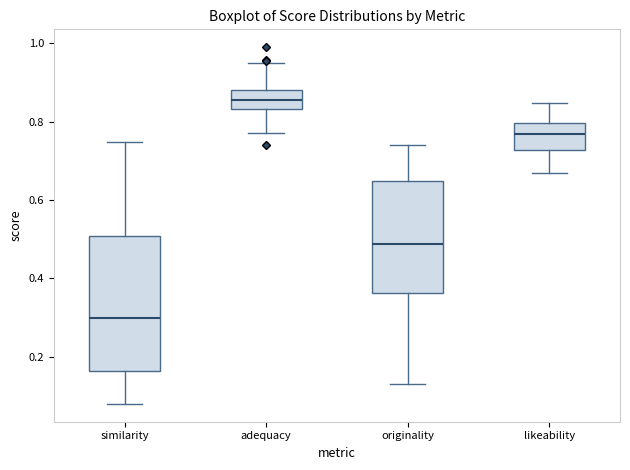

Comparing the boxes themselves (not the whiskers), which one is the tallest?

similarity